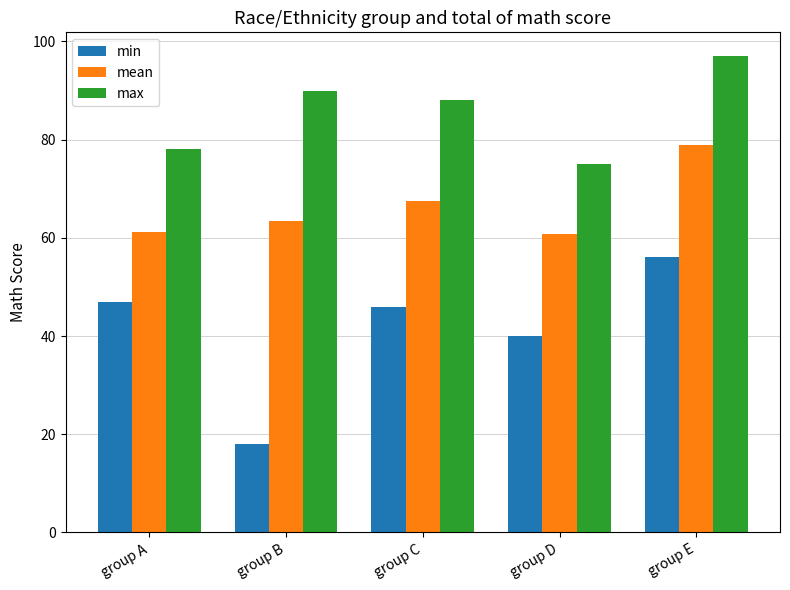

The min series shows 74.1 at group E. True or false?

False